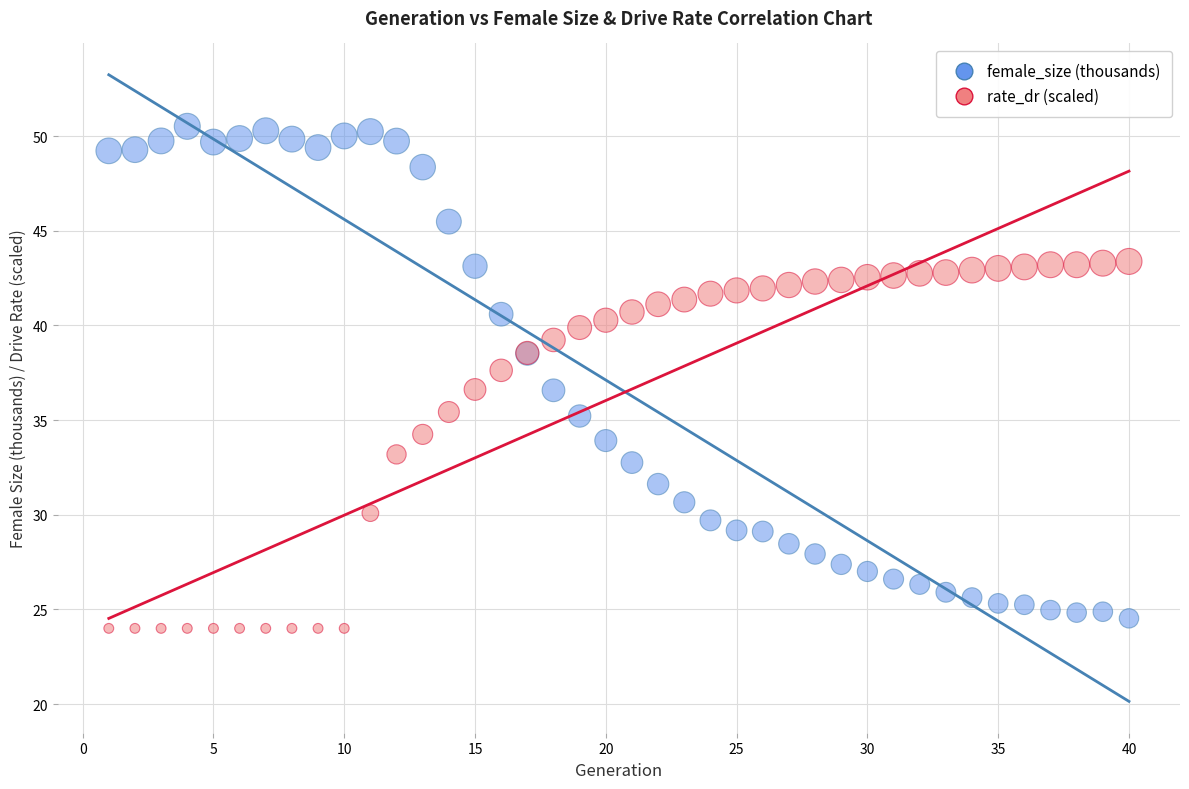

Which series contains the lowest Y value?

rate_dr (scaled)